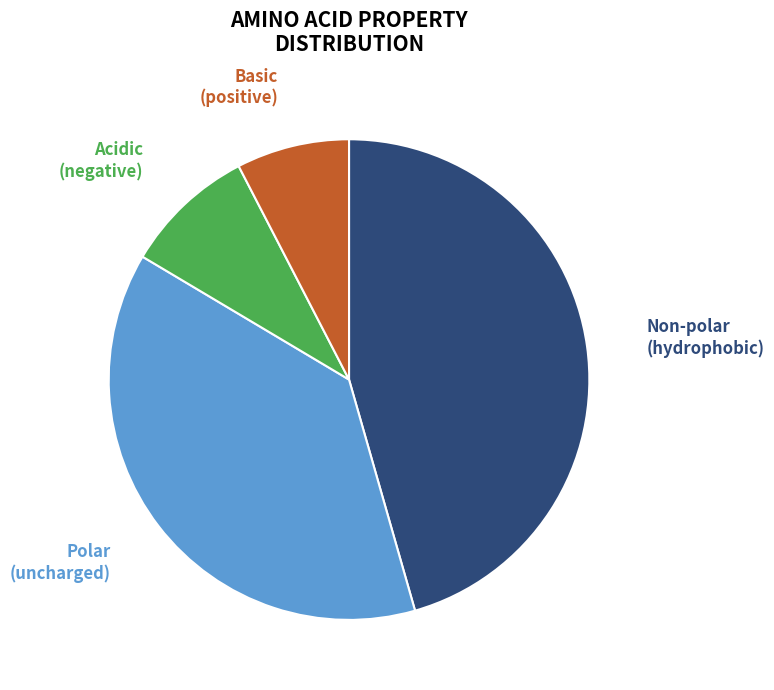

How many segments does this pie chart have?

4